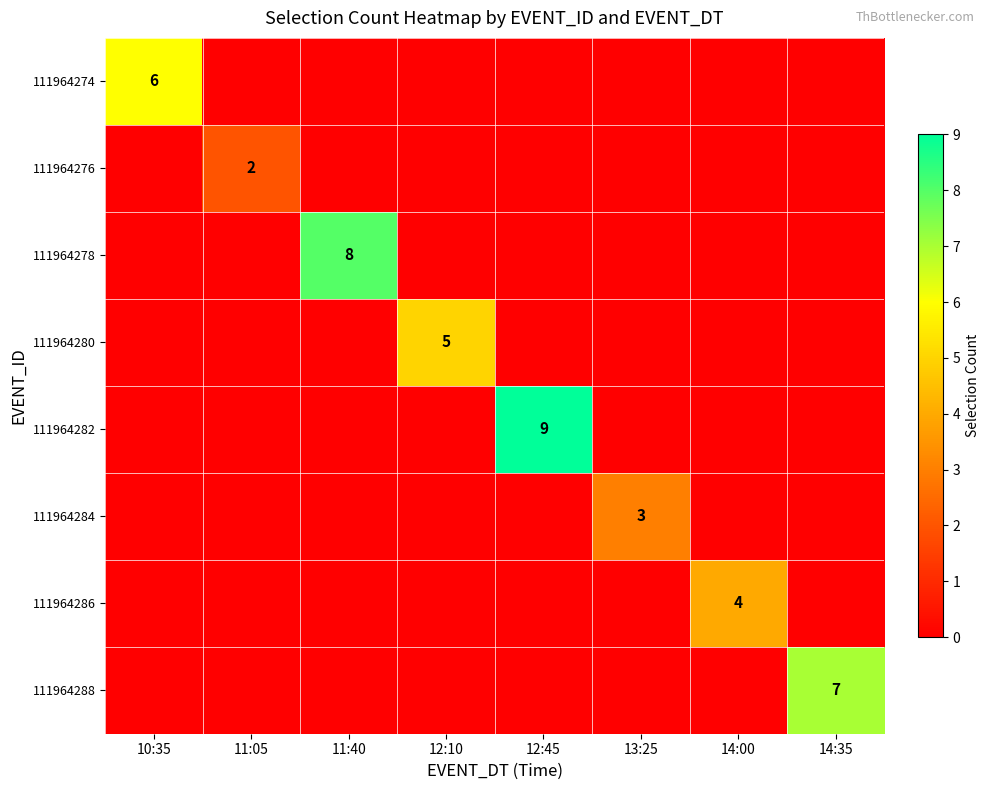

The value of 111964280 at 12:10 is 2. True or false?

False